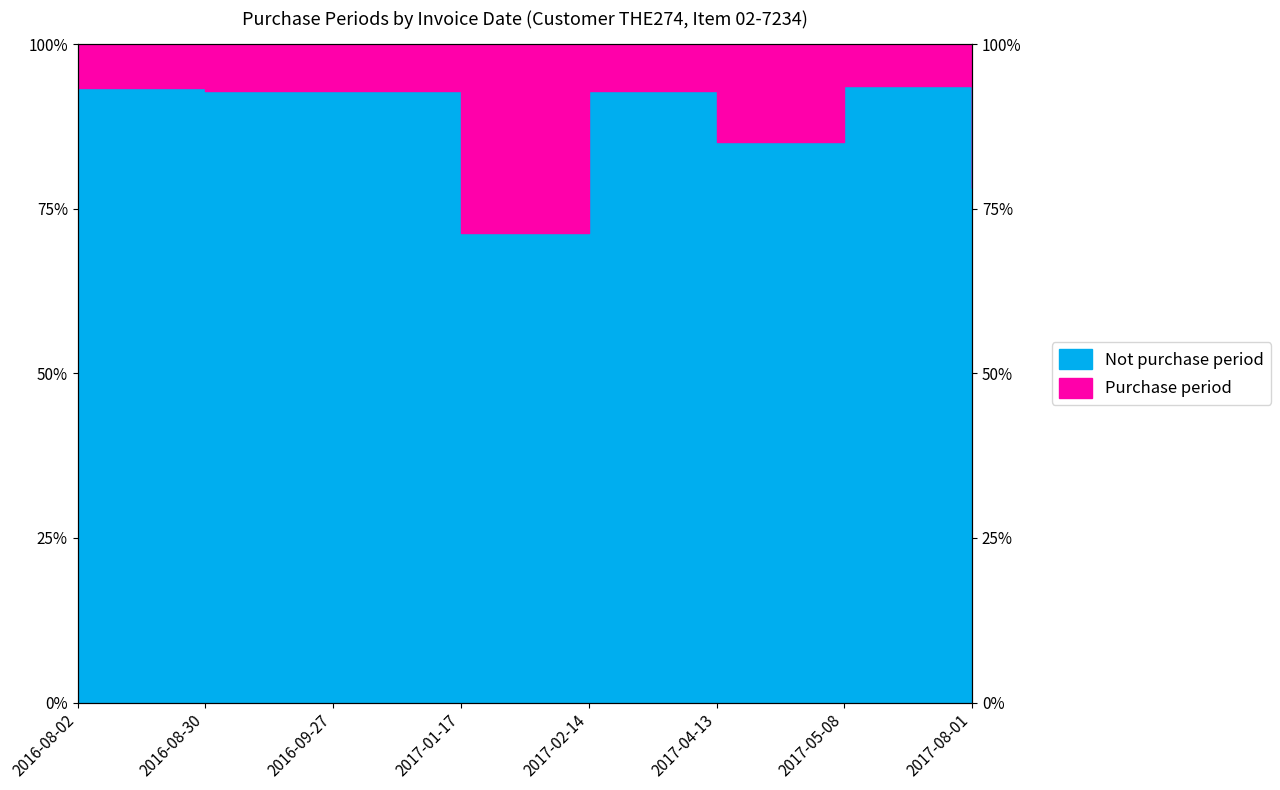

Reading right to left, what are all the values shown in this chart?

78.2	93.6	85.1	92.8	71.3	92.8	92.8	93.3